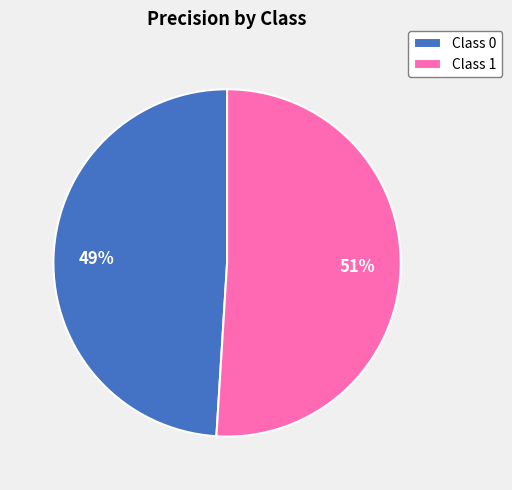

To the nearest percent, what is the difference between the largest and smallest slice percentages?

2%